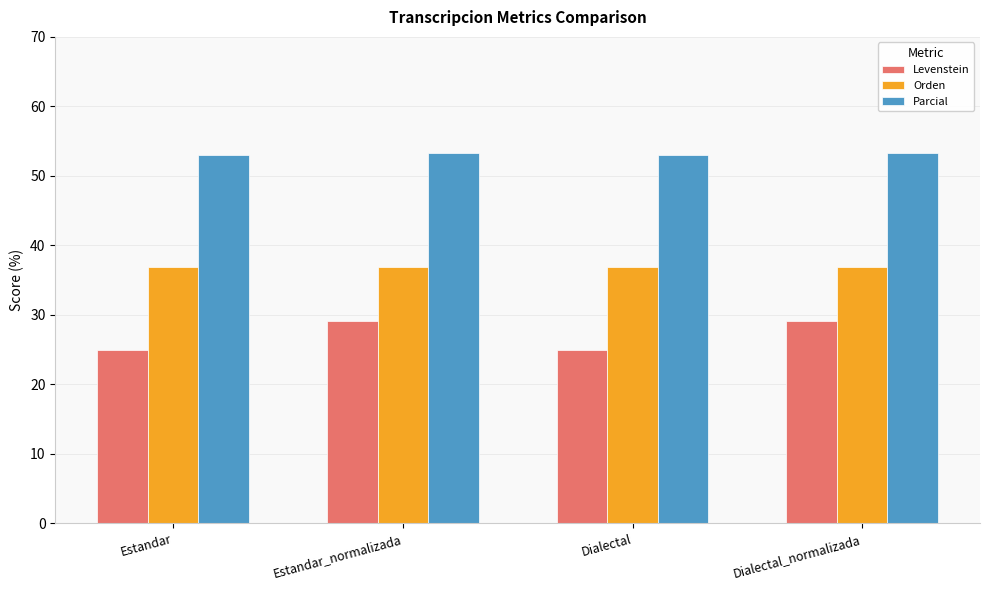

What value does the Levenstein series have at Dialectal_normalizada?

29.2